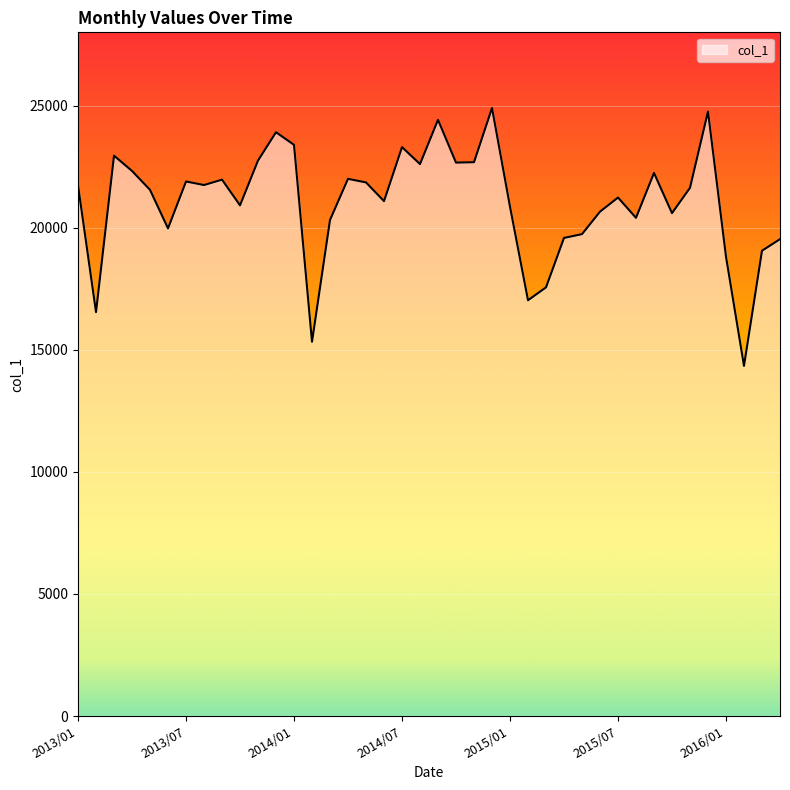

Count the number of categories in the chart.

40